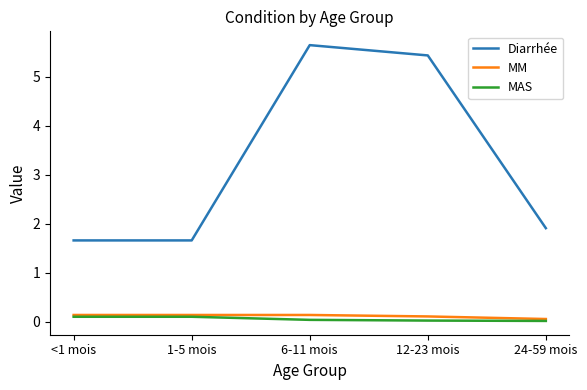

How many series are shown in this chart?

3